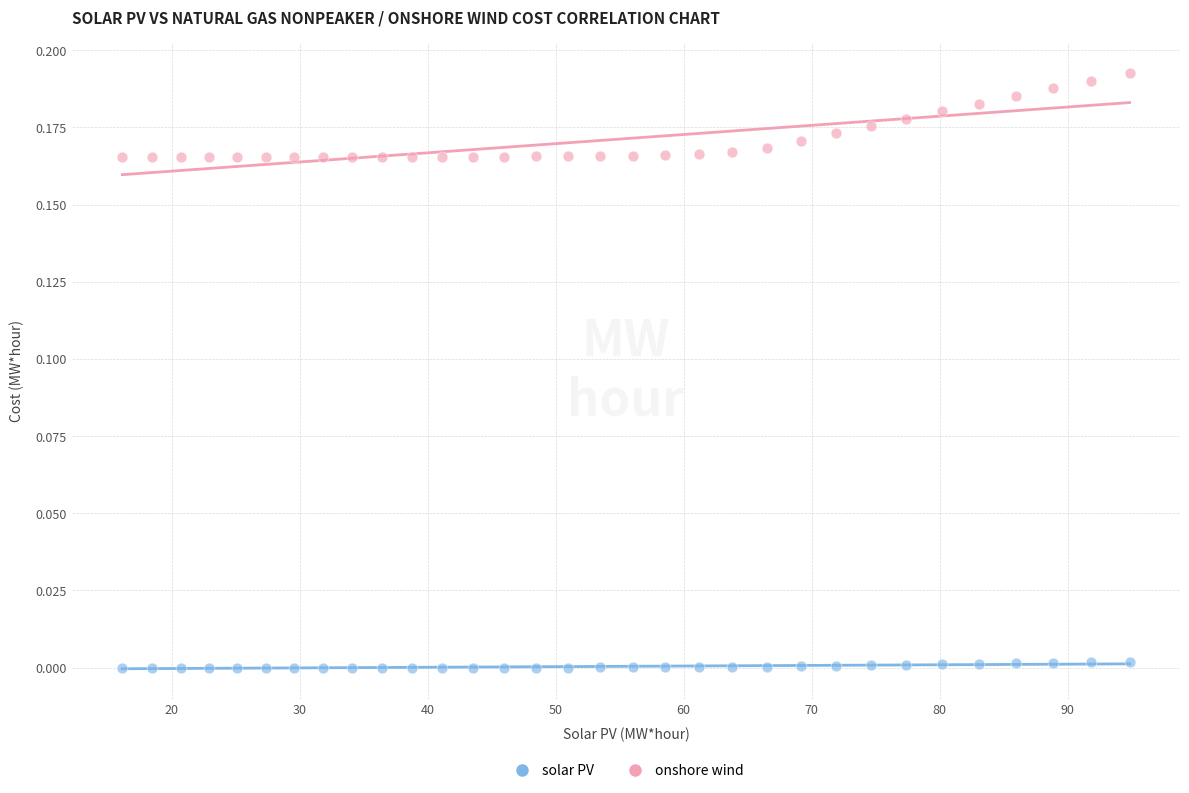

Which series has the widest spread of Y values?

onshore wind